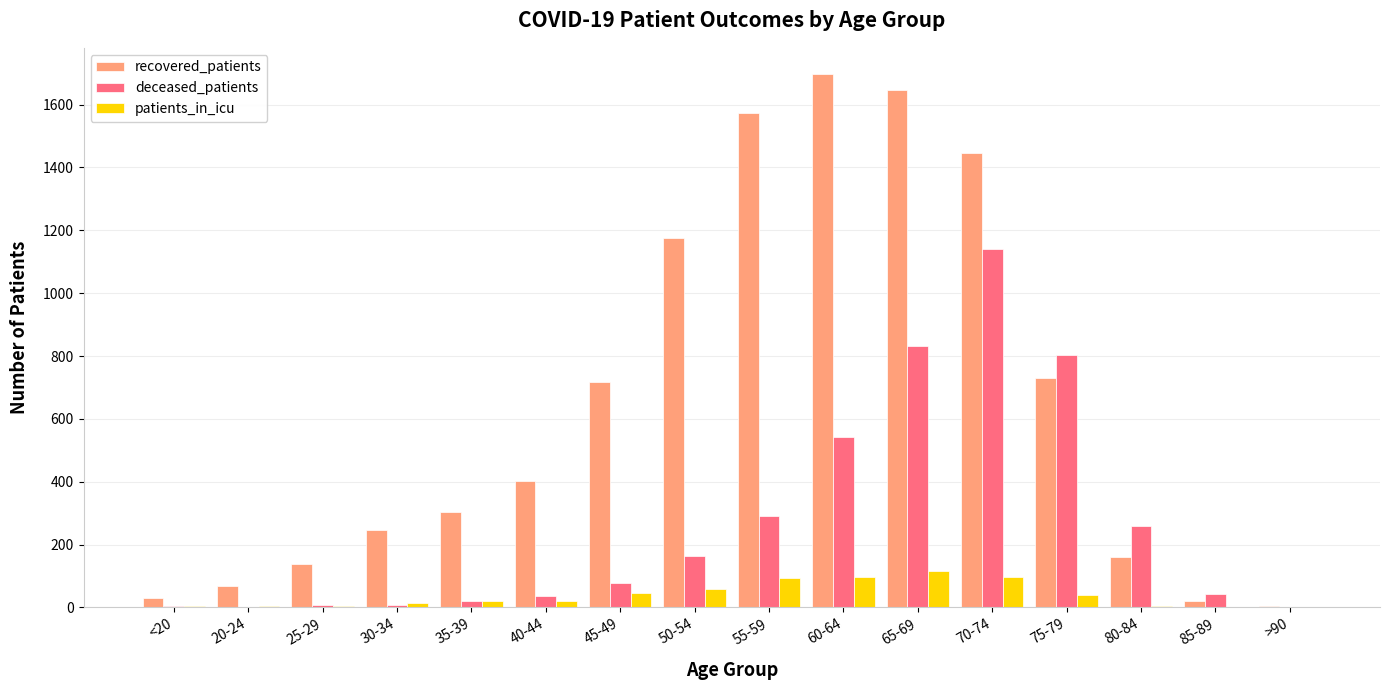

Which series has the largest range (max minus min)?

recovered_patients